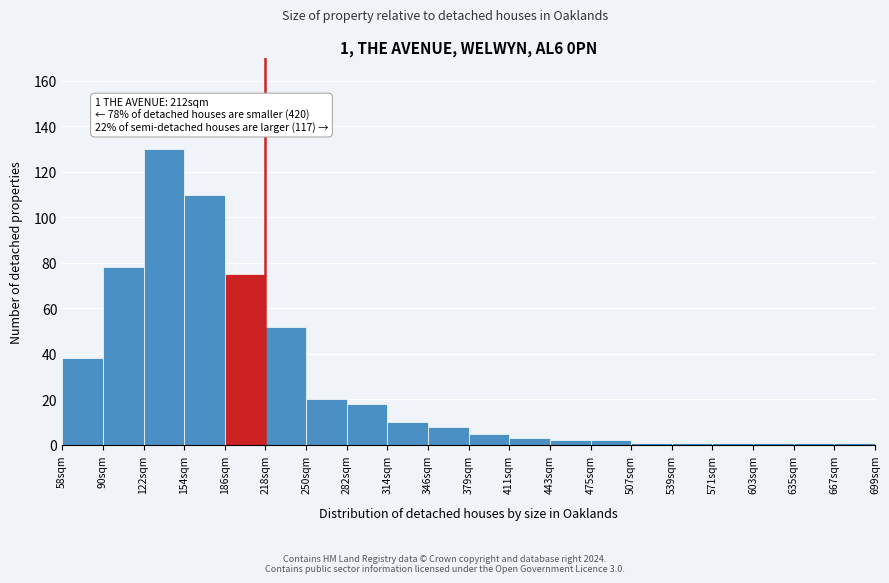

Reading right to left, list all the values displayed in this chart.

1	1	1	1	1	1	2	2	3	5	8	10	18	20	52	75	110	130	78	38